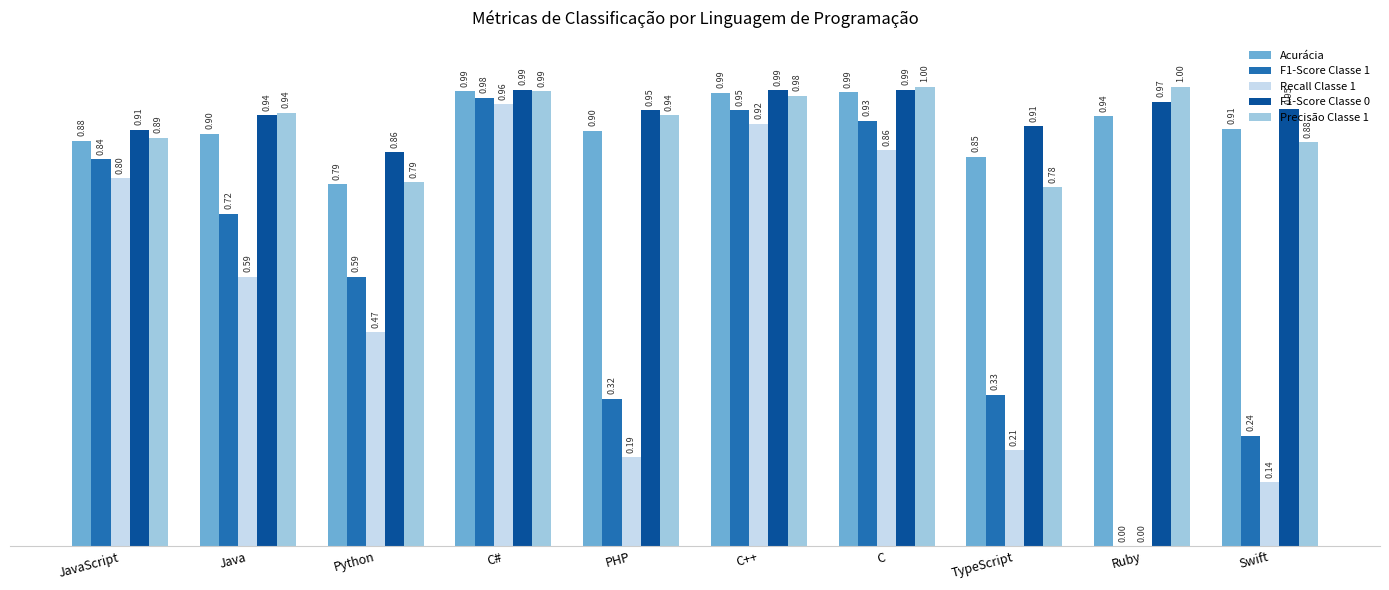

Which series has the largest total across all categories?

F1-Score Classe 0